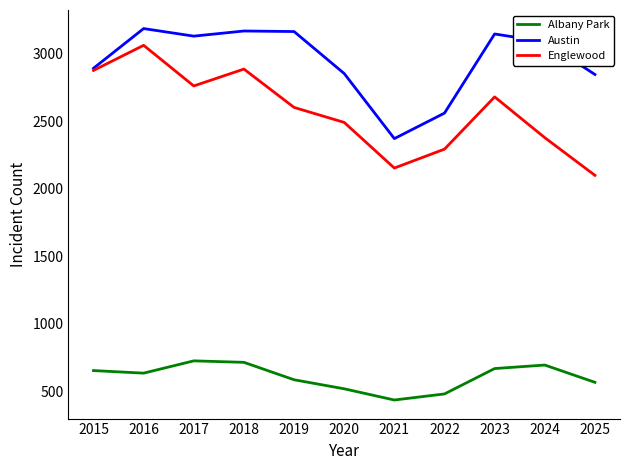

What is the greatest value displayed?

3187